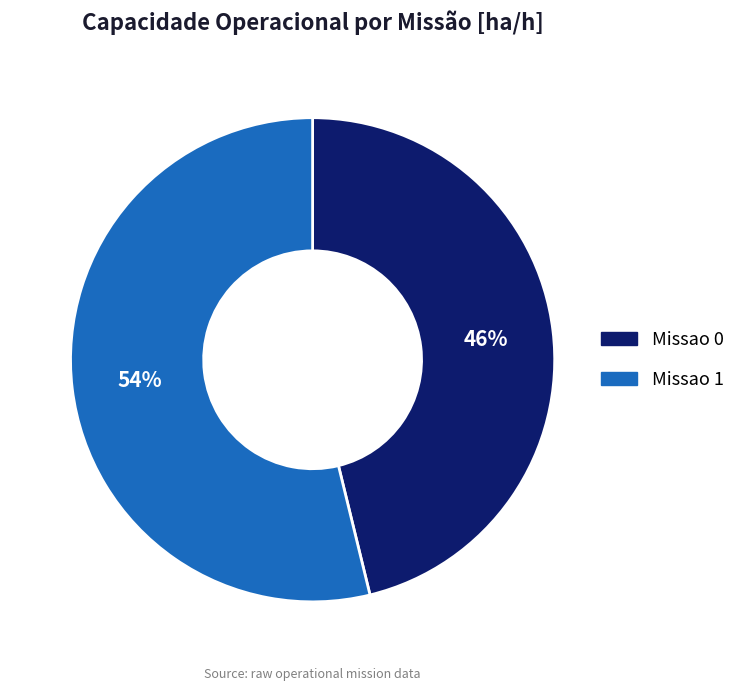

What percentage is the Missao 1 slice, to the nearest percent?

54%